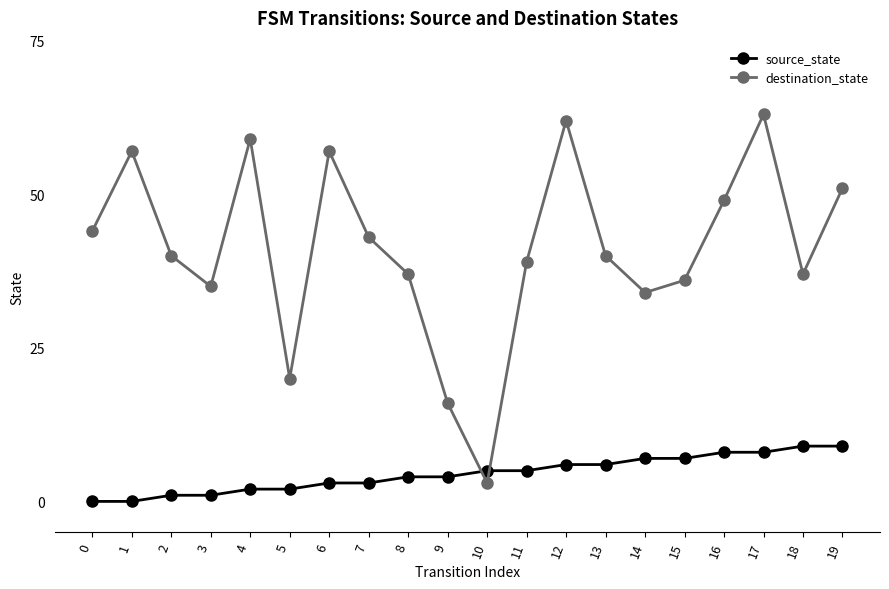

After their last crossing, which series has the higher values: destination_state or source_state?

destination_state